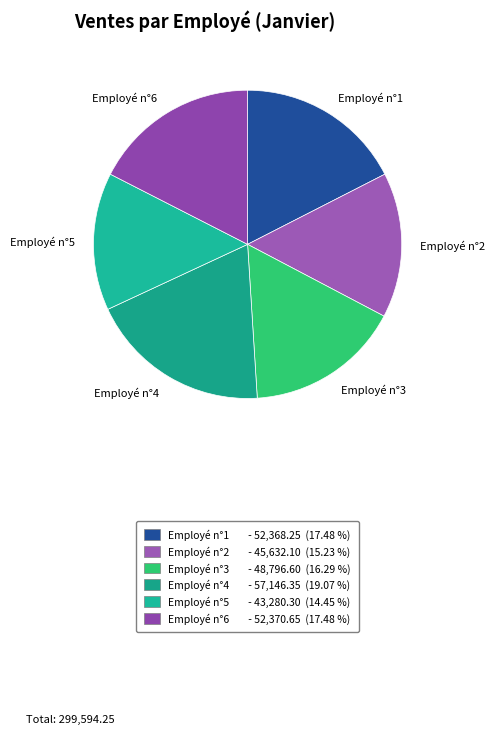

How many slices are in this pie chart?

6